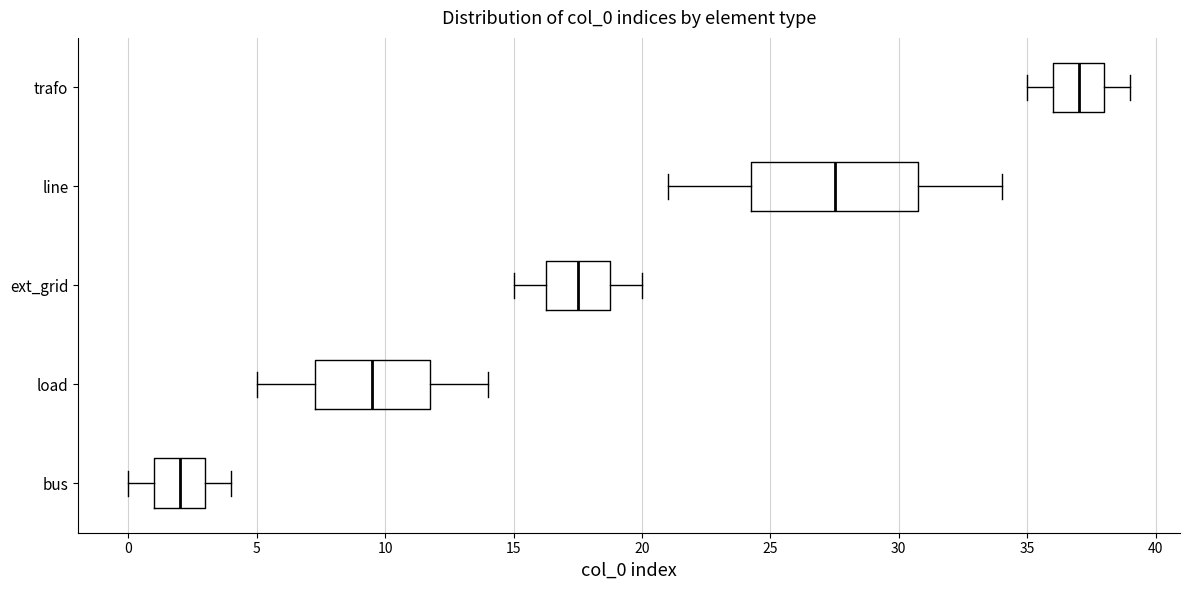

Which box's median line is the furthest to the right?

trafo